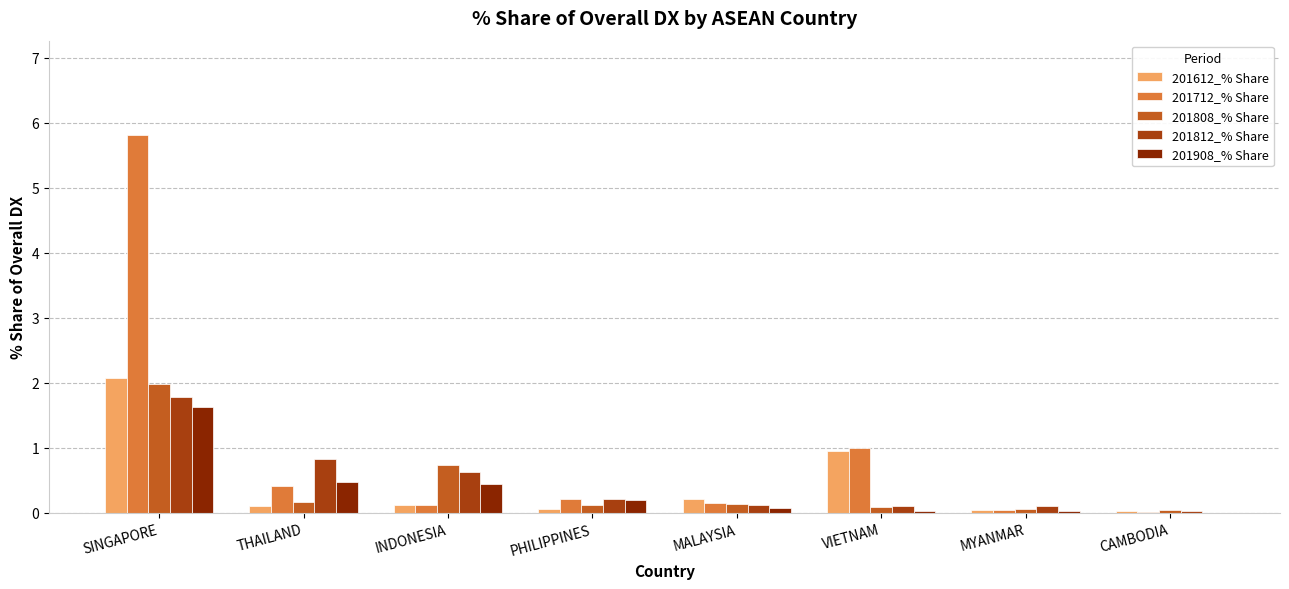

Are the bars horizontal?

No